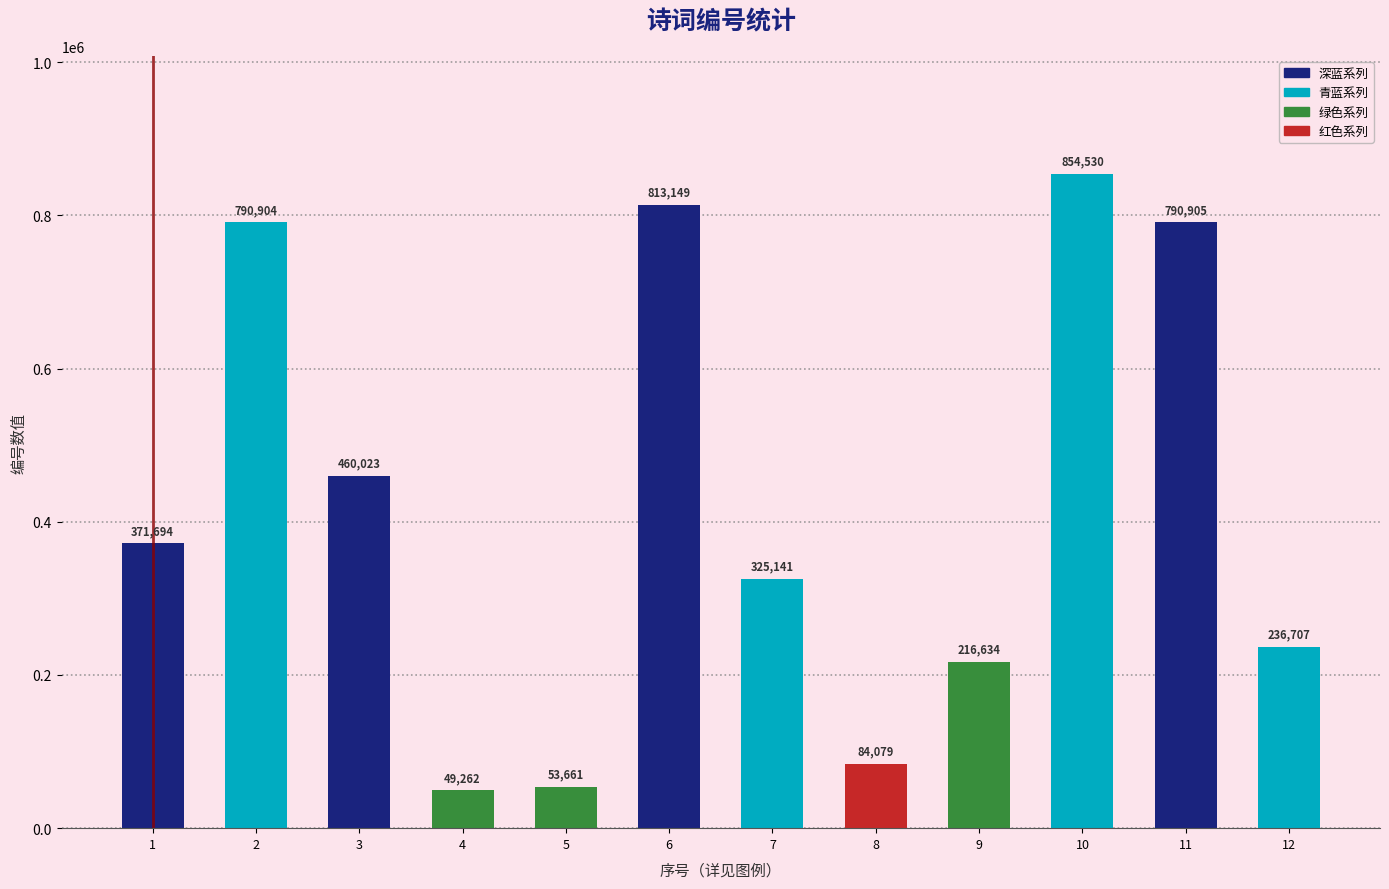

Is it true that the value at 2 is 206610?

False